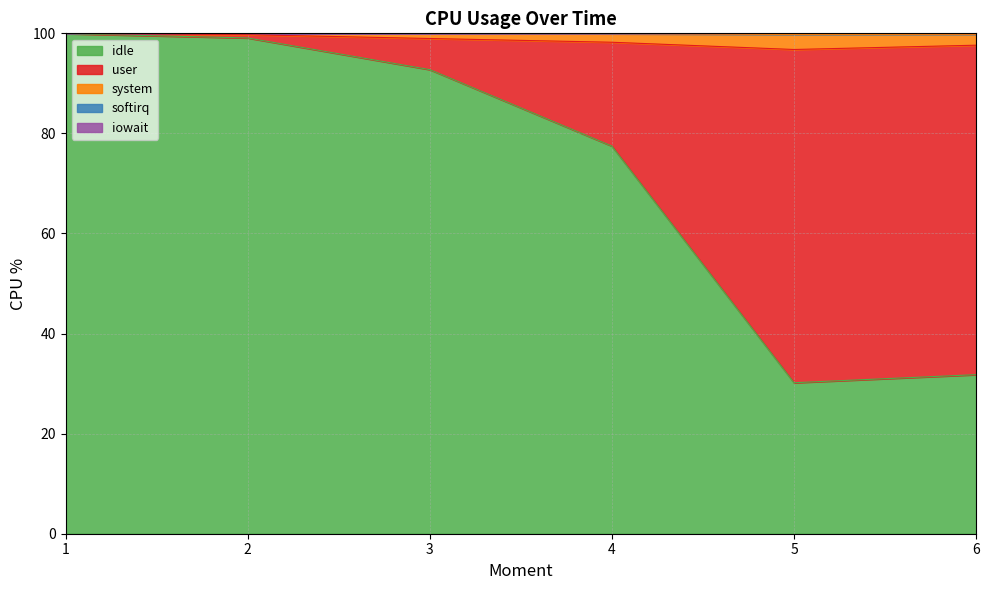

Where is user nearest to the value 44?

6